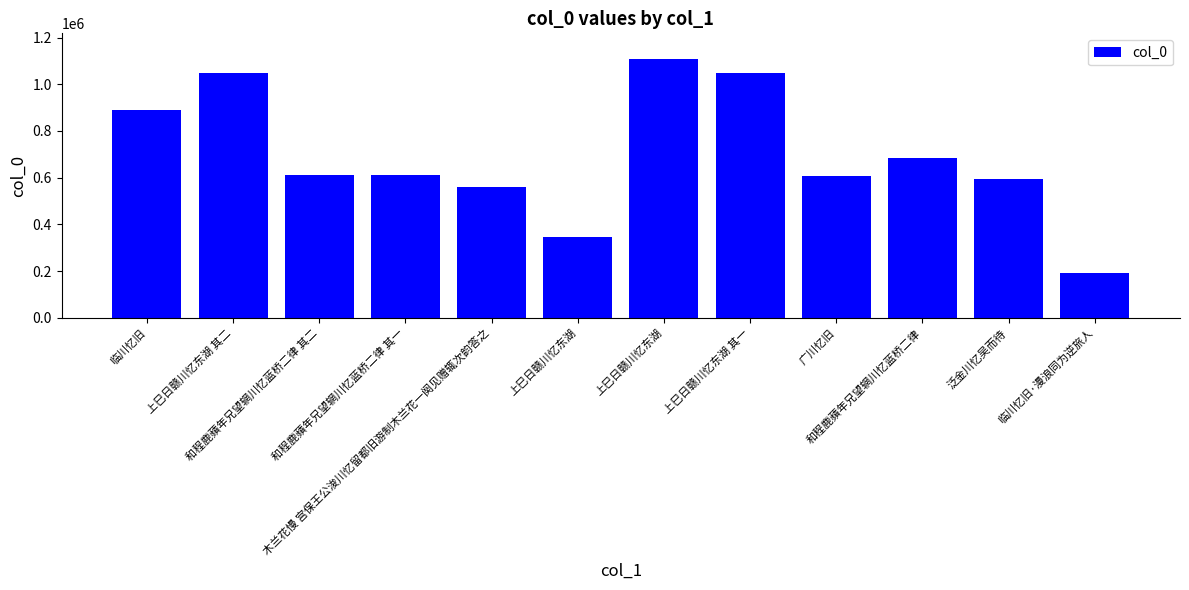

Rank the categories by value from lowest to highest.

临川忆旧·漫浪同为逆旅人, 上巳日赣川忆东湖, 木兰花慢 宫保王公浚川忆留都旧游制木兰花一阕见赠辄次韵答之, 泛金川忆吴而待, 广川忆旧, 和程鹿蘋年兄望辋川忆蓝桥二律 其一, 和程鹿蘋年兄望辋川忆蓝桥二律 其二, 和程鹿蘋年兄望辋川忆蓝桥二律, 临川忆旧, 上巳日赣川忆东湖 其一, 上巳日赣川忆东湖 其二, 上巳日赣川忆东湖